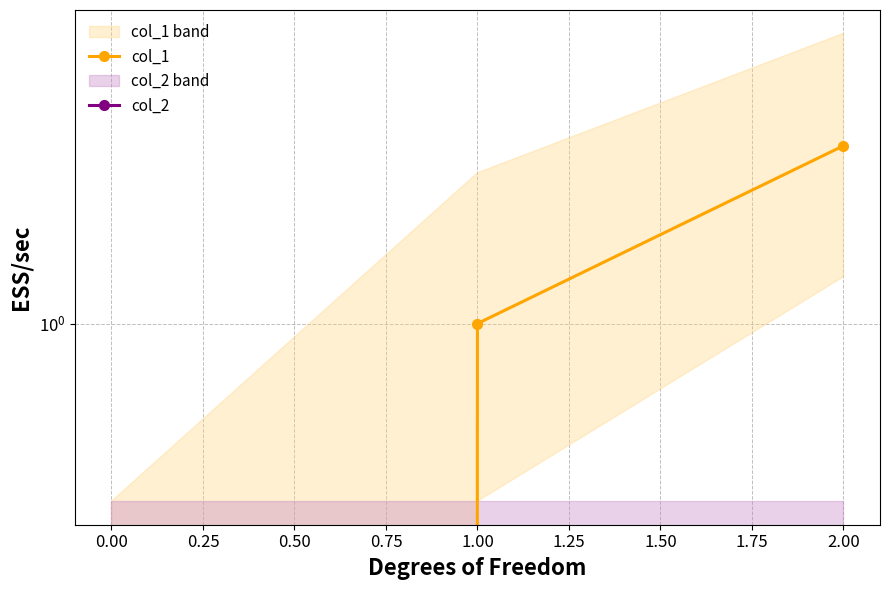

Reading left to right, extract all data points from this chart.

col_1: 0	1	2
col_2: 0	0	0